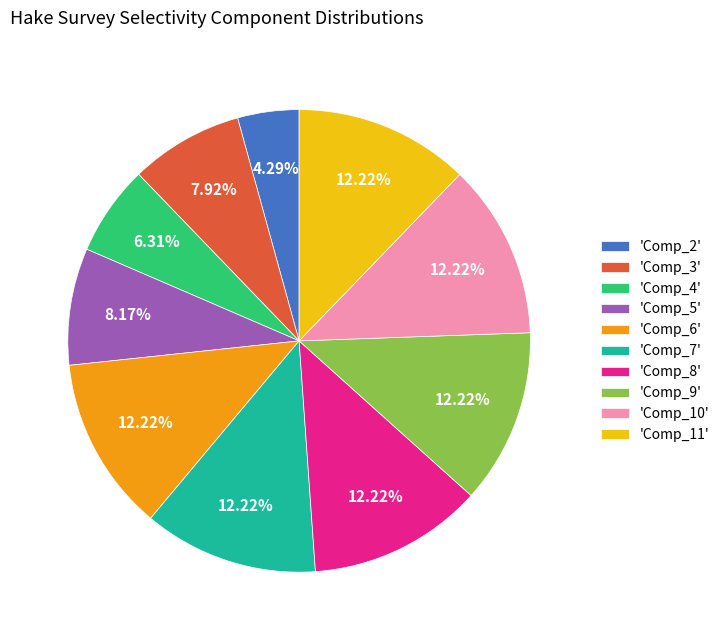

How many slices are in this pie chart?

10